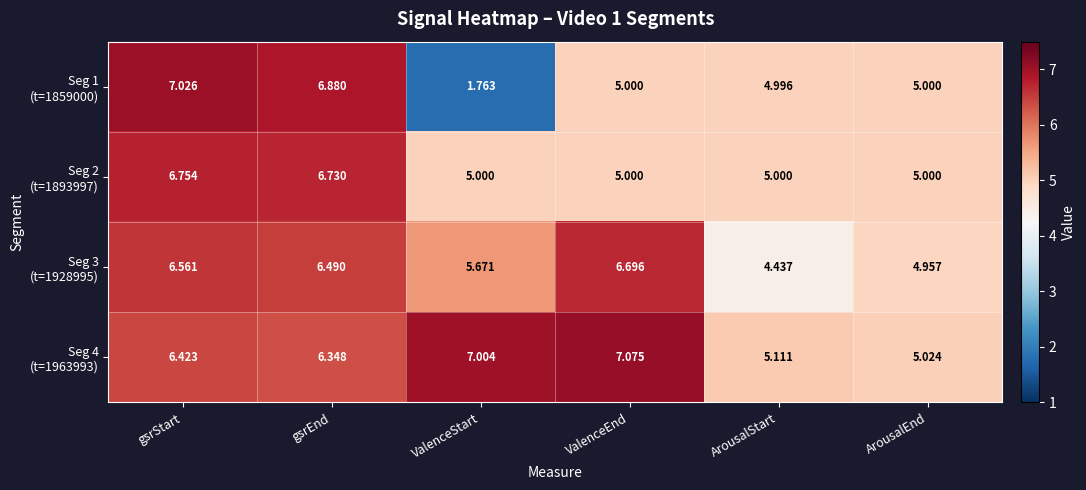

Which label corresponds to the largest value in the chart?

ValenceEnd